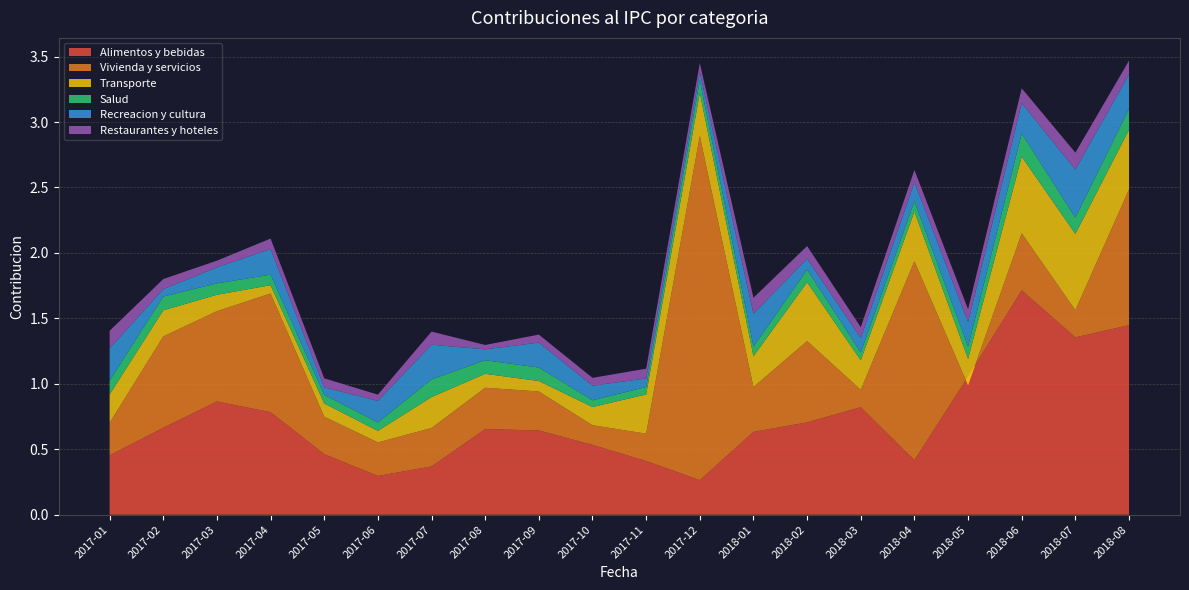

Reading left to right, transcribe all the data shown in this chart.

Alimentos y bebidas: 0.5	0.7	0.9	0.8	0.5	0.3	0.4	0.7	0.6	0.5	0.4	0.3	0.6	0.7	0.8	0.4	1.1	1.7	1.4	1.4
Vivienda y servicios: 0.2	0.7	0.7	0.9	0.3	0.3	0.3	0.3	0.3	0.2	0.2	2.6	0.3	0.6	0.1	1.5	-0.1	0.4	0.2	1.0
Transporte: 0.2	0.2	0.1	0.1	0.1	0.1	0.2	0.1	0.1	0.1	0.3	0.3	0.2	0.4	0.2	0.4	0.2	0.6	0.6	0.5
Salud: 0.1	0.1	0.1	0.1	0.1	0.1	0.1	0.1	0.1	0.1	0.1	0.1	0.1	0.1	0.1	0.1	0.1	0.2	0.1	0.2
Recreacion y cultura: 0.2	0.1	0.1	0.2	0.1	0.2	0.3	0.1	0.2	0.1	0.1	0.1	0.3	0.1	0.1	0.1	0.2	0.2	0.4	0.3
Restaurantes y hoteles: 0.1	0.1	0.1	0.1	0.1	0.0	0.1	0.0	0.1	0.1	0.1	0.1	0.1	0.1	0.1	0.1	0.1	0.1	0.1	0.1